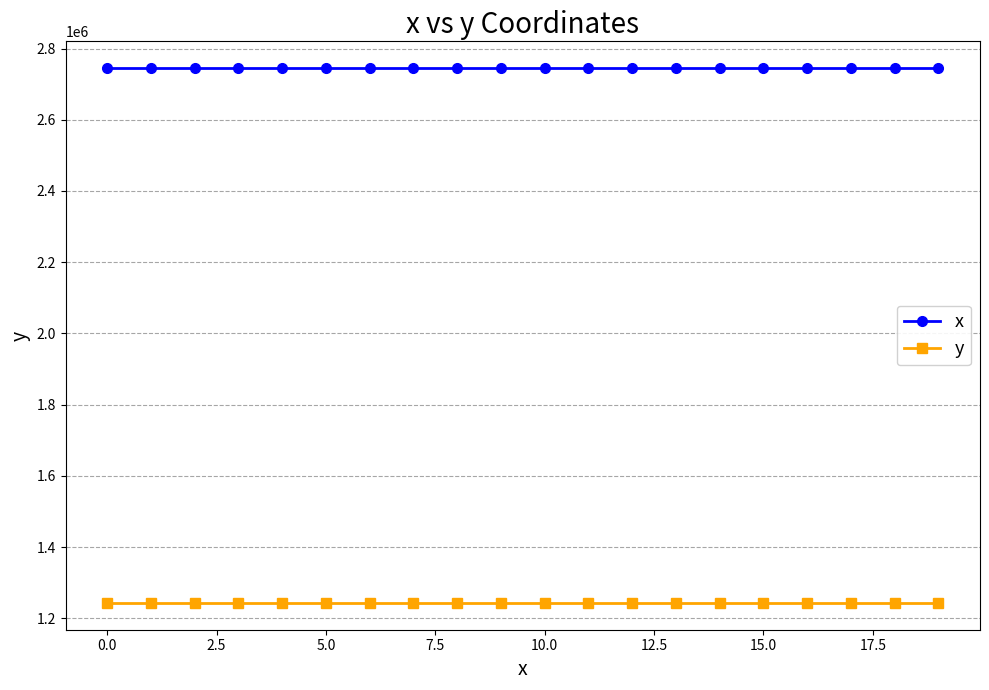

Which series has the largest total across all categories?

x